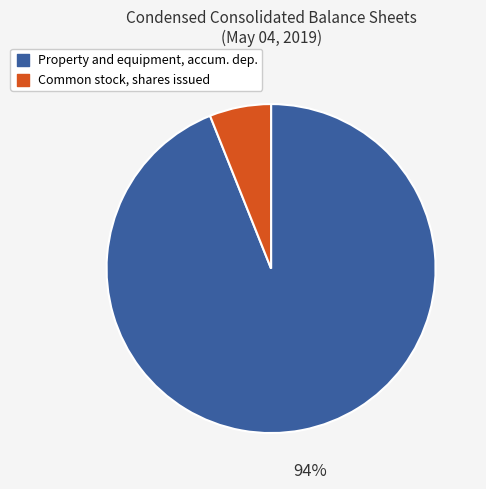

Does any single category account for the majority?

Yes